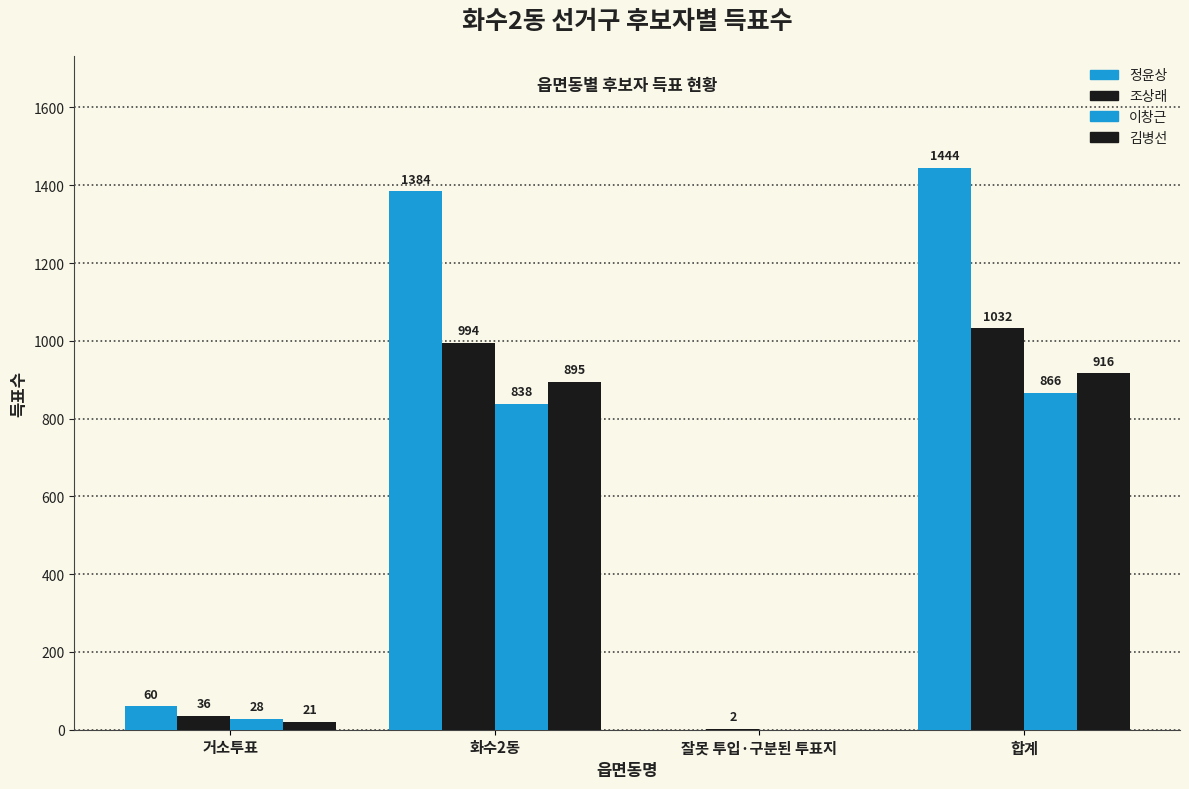

Between 잘못 투입·구분된 투표지 and 합계, which is larger?

합계